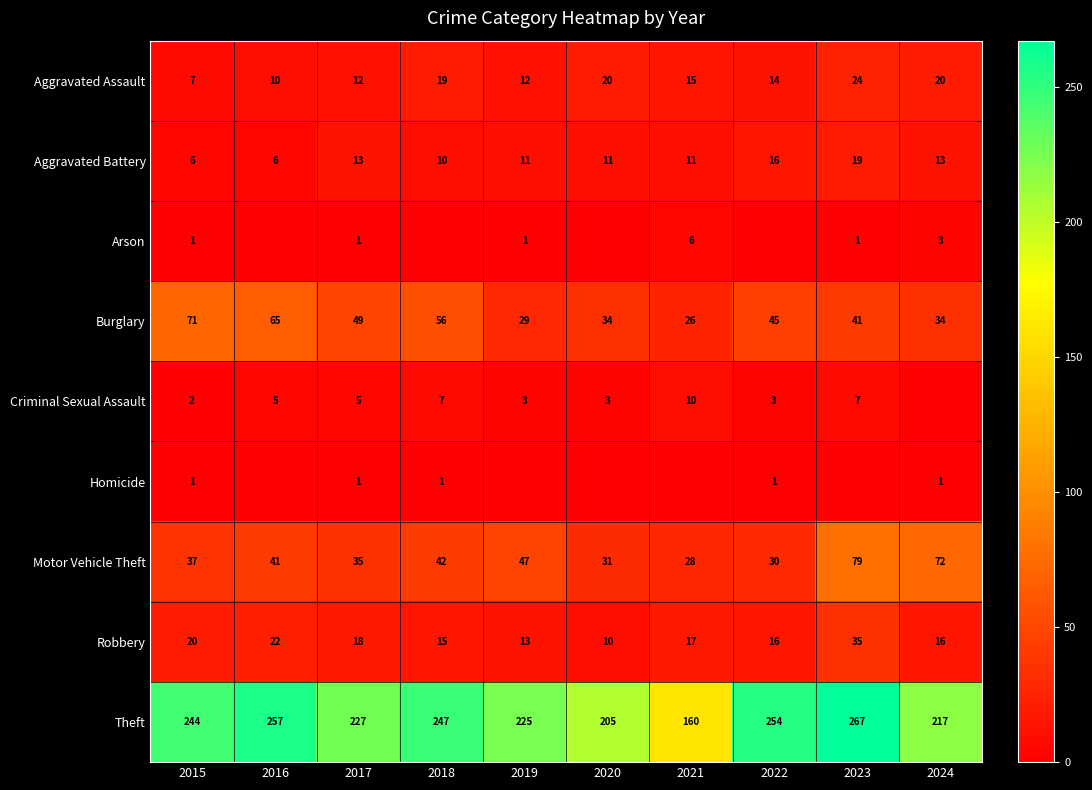

True or false: Criminal Sexual Assault has a value of 12 at 2023.

False